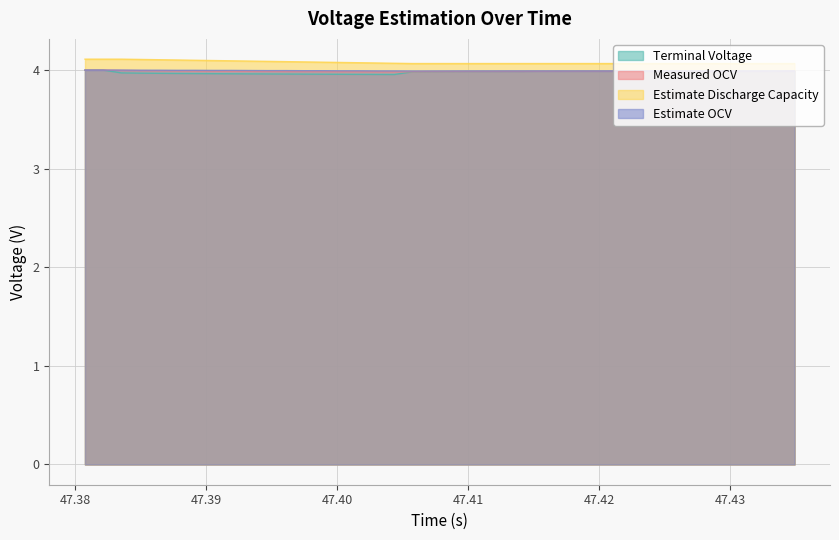

What is the greatest value displayed?

4.1